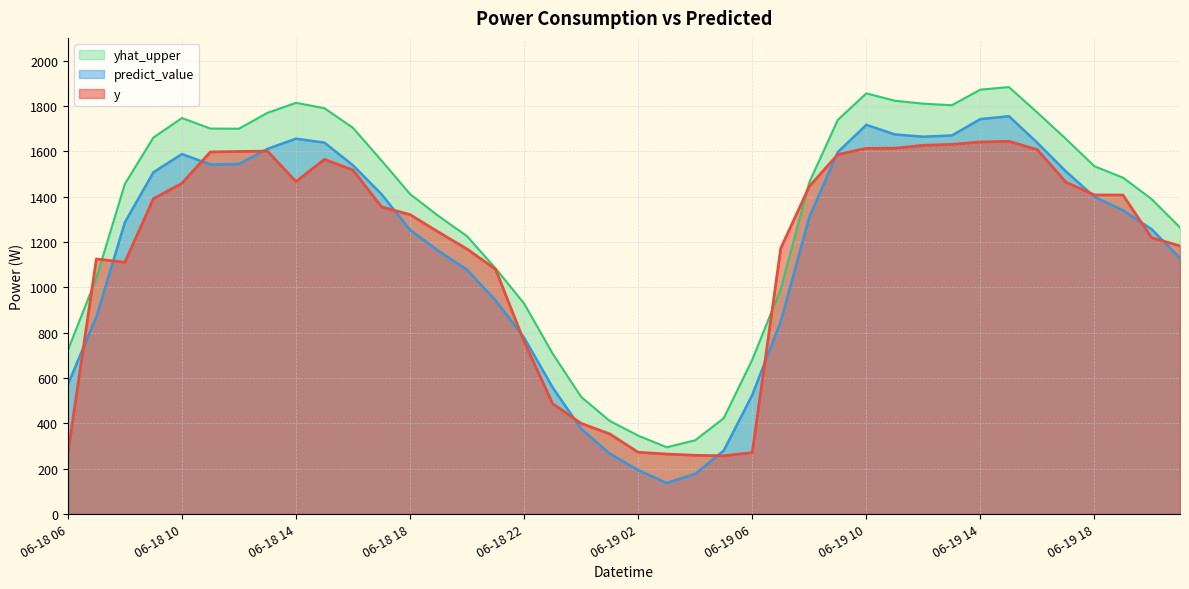

True or false: predict_value has more than 1 interior local peaks.

True